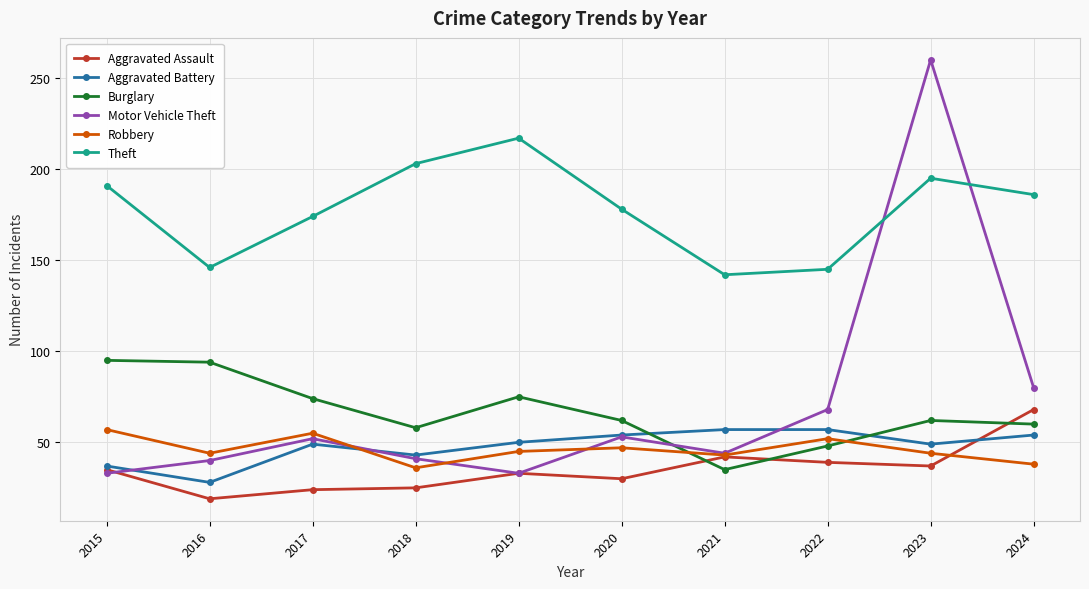

What is the difference between the second highest and second lowest values in the Burglary series?

46